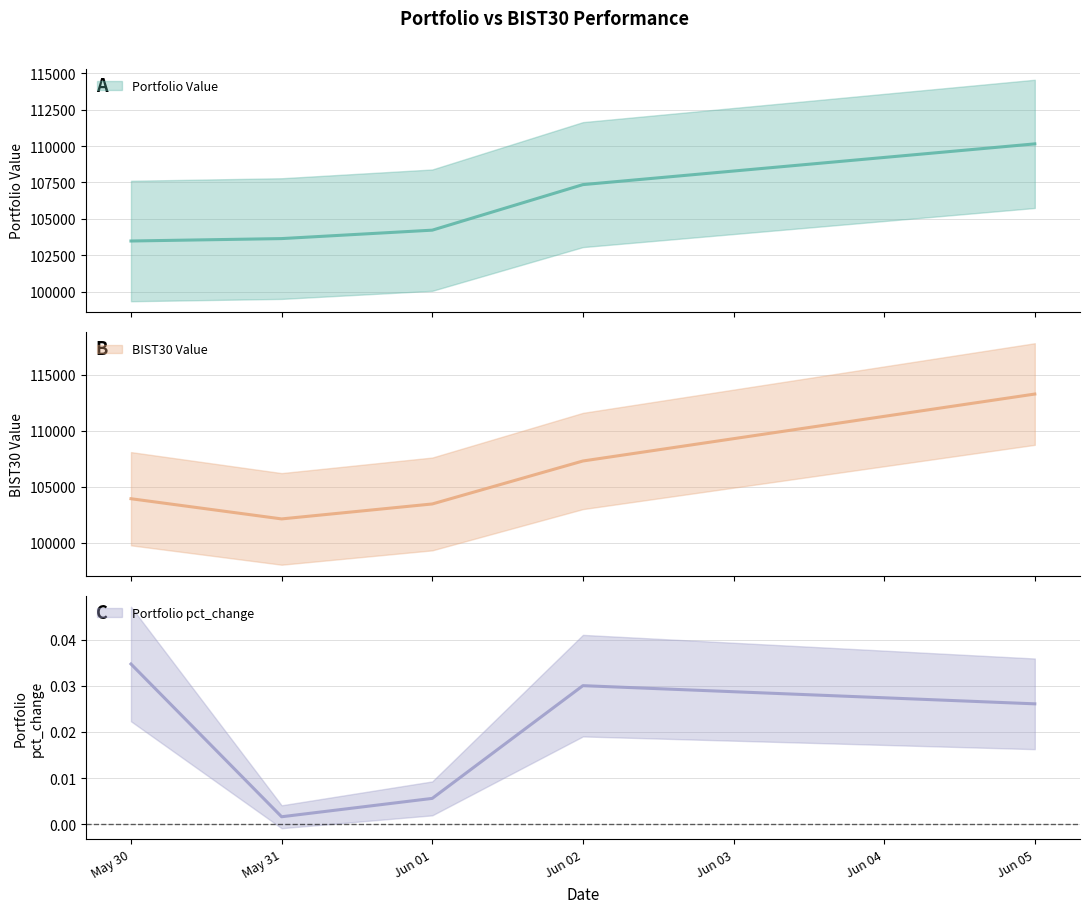

What is the average value of the BIST30 Value series?

106019.0